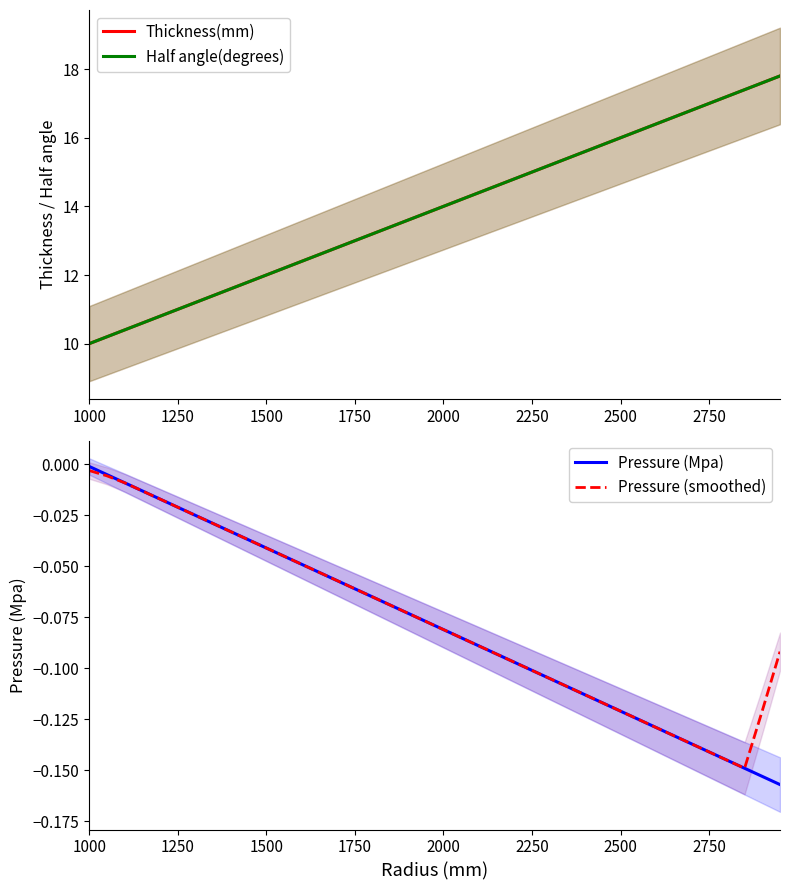

True or false: Half angle(degrees) and Thickness(mm) intersect in this chart.

False